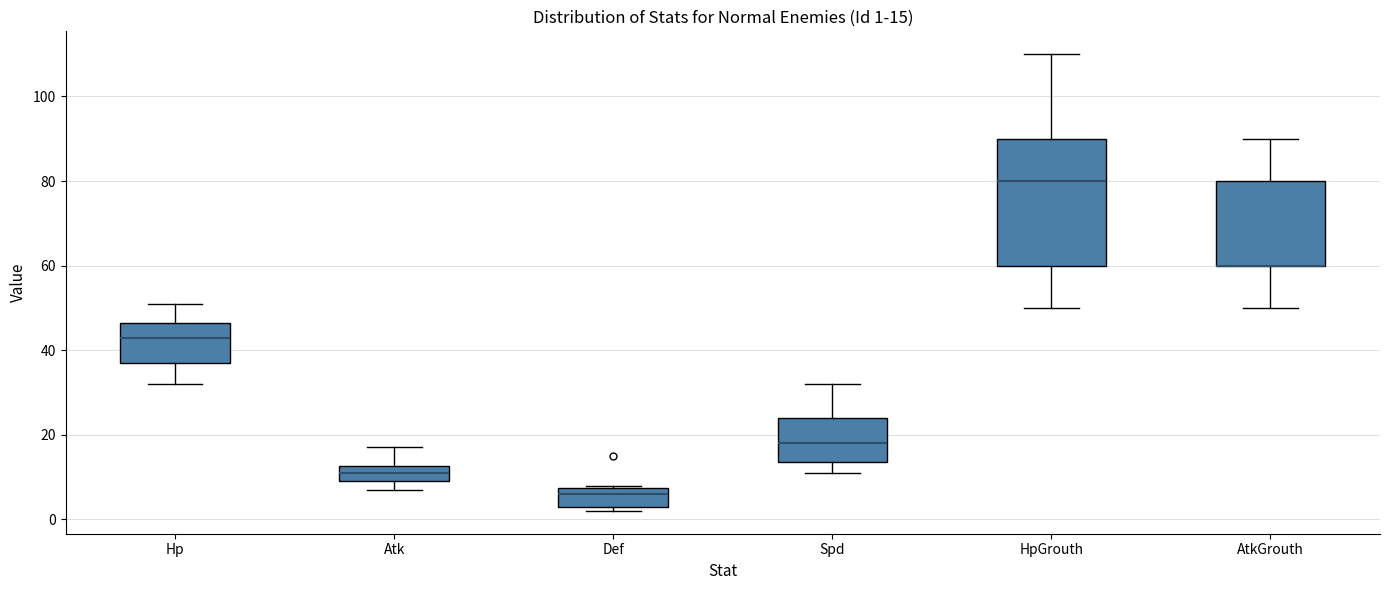

Comparing the boxes themselves (not the whiskers), which one is the tallest?

HpGrouth